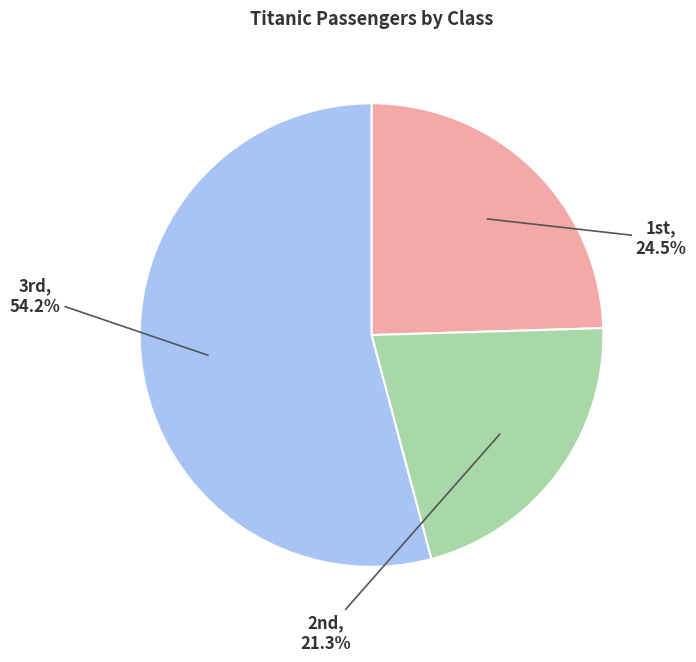

Is there a majority slice in this chart?

Yes